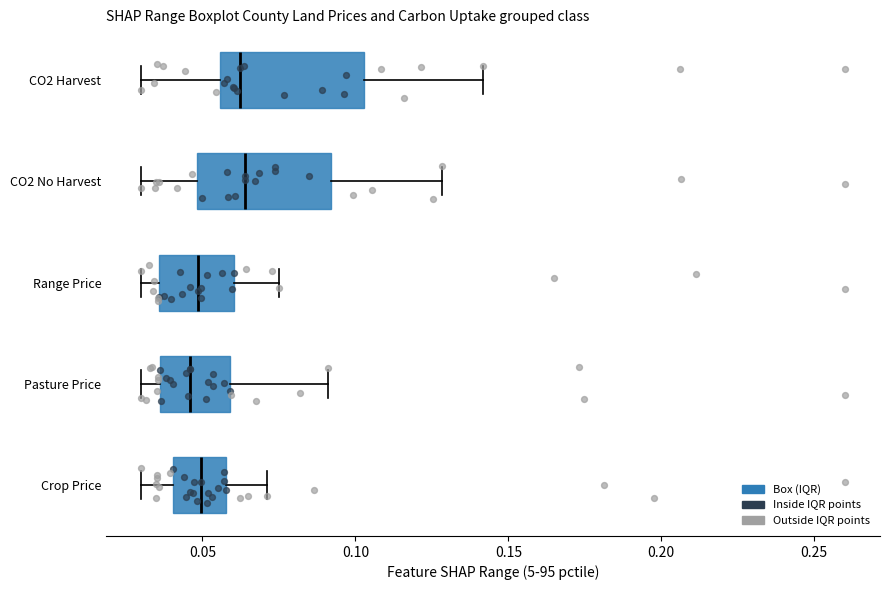

Reading bottom to top, transcribe this box plot: for each box, give where its median line is, the range the box spans, and where its two whiskers end, as read against the x-axis. The values are not printed on the chart, so give them approximately, as read against the axis.

Crop Price: median 0.050, box 0.040 to 0.060, whiskers 0.030 to 0.070
Pasture Price: median 0.045, box 0.035 to 0.060, whiskers 0.030 to 0.090
Range Price: median 0.050, box 0.035 to 0.060, whiskers 0.030 to 0.075
CO2 No Harvest: median 0.065, box 0.050 to 0.090, whiskers 0.030 to 0.130
CO2 Harvest: median 0.060, box 0.055 to 0.105, whiskers 0.030 to 0.140